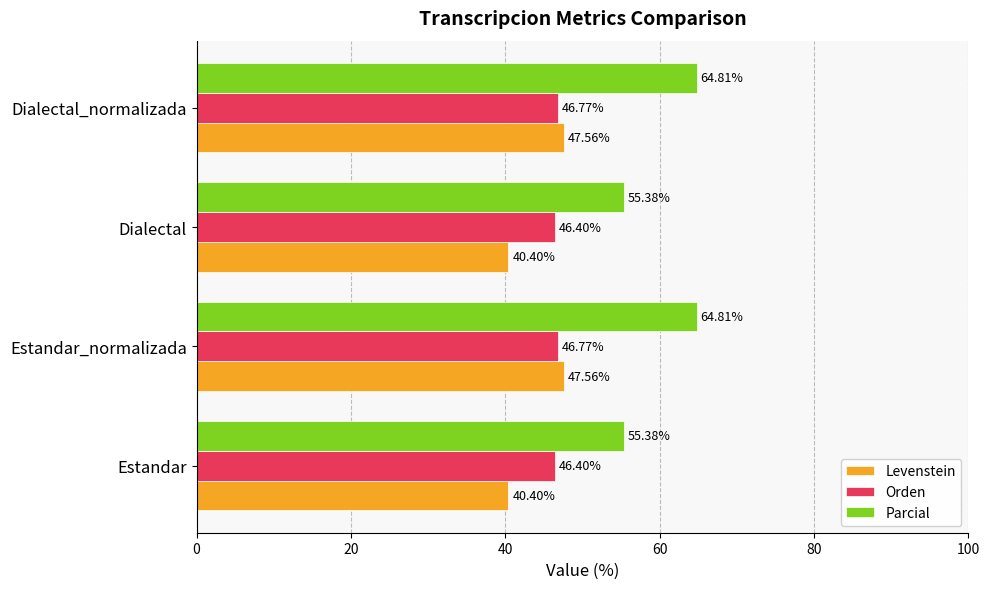

List the series in order of their overall mean, highest first.

Parcial, Orden, Levenstein